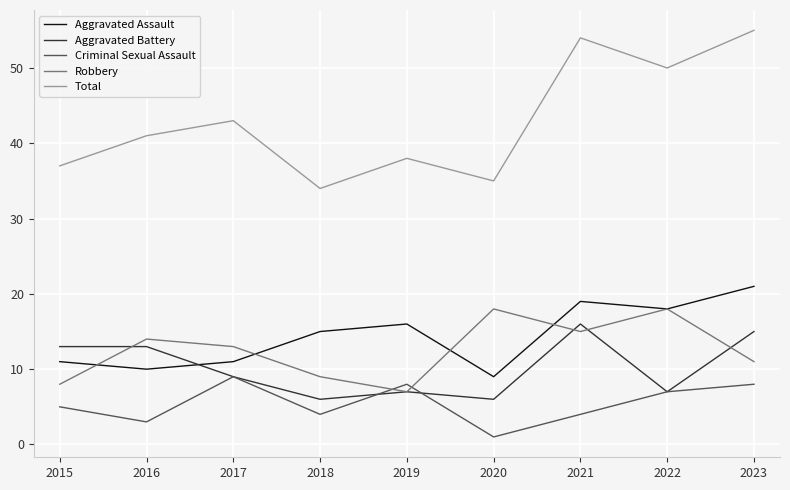

What is the difference between the highest and lowest values at 2017?

34